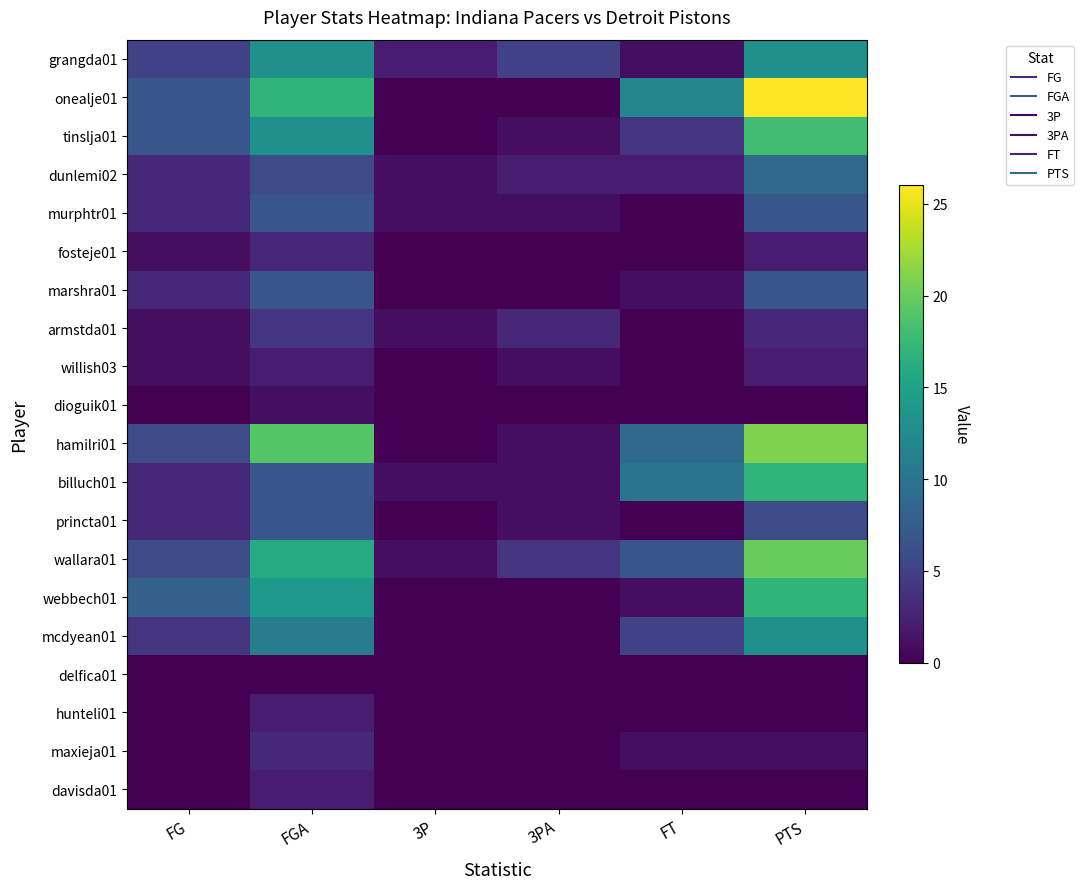

Reading left to right, what are all the values shown in this chart?

grangda01: FG=5	FGA=13	3P=2	3PA=5	FT=1	PTS=13
onealje01: FG=7	FGA=17	3P=0	3PA=0	FT=12	PTS=26
tinslja01: FG=7	FGA=13	3P=0	3PA=1	FT=4	PTS=18
dunlemi02: FG=3	FGA=6	3P=1	3PA=2	FT=2	PTS=9
murphtr01: FG=3	FGA=7	3P=1	3PA=1	FT=0	PTS=7
fosteje01: FG=1	FGA=3	3P=0	3PA=0	FT=0	PTS=2
marshra01: FG=3	FGA=7	3P=0	3PA=0	FT=1	PTS=7
armstda01: FG=1	FGA=4	3P=1	3PA=3	FT=0	PTS=3
willish03: FG=1	FGA=2	3P=0	3PA=1	FT=0	PTS=2
dioguik01: FG=0	FGA=1	3P=0	3PA=0	FT=0	PTS=0
hamilri01: FG=6	FGA=19	3P=0	3PA=1	FT=9	PTS=21
billuch01: FG=3	FGA=7	3P=1	3PA=1	FT=10	PTS=17
princta01: FG=3	FGA=7	3P=0	3PA=1	FT=0	PTS=6
wallara01: FG=6	FGA=16	3P=1	3PA=4	FT=7	PTS=20
webbech01: FG=8	FGA=14	3P=0	3PA=0	FT=1	PTS=17
mcdyean01: FG=4	FGA=11	3P=0	3PA=0	FT=5	PTS=13
delfica01: FG=0	FGA=0	3P=0	3PA=0	FT=0	PTS=0
hunteli01: FG=0	FGA=2	3P=0	3PA=0	FT=0	PTS=0
maxieja01: FG=0	FGA=3	3P=0	3PA=0	FT=1	PTS=1
davisda01: FG=0	FGA=2	3P=0	3PA=0	FT=0	PTS=0